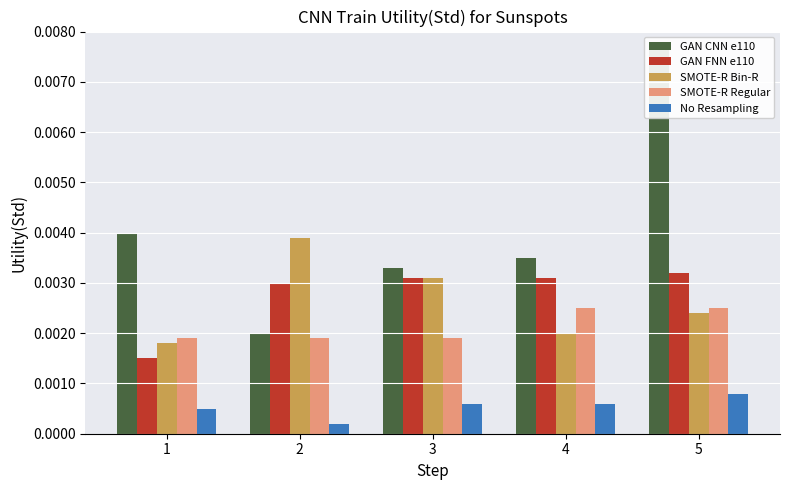

What are all the series names shown in the legend?

GAN CNN e110, GAN FNN e110, SMOTE-R Bin-R, SMOTE-R Regular, No Resampling